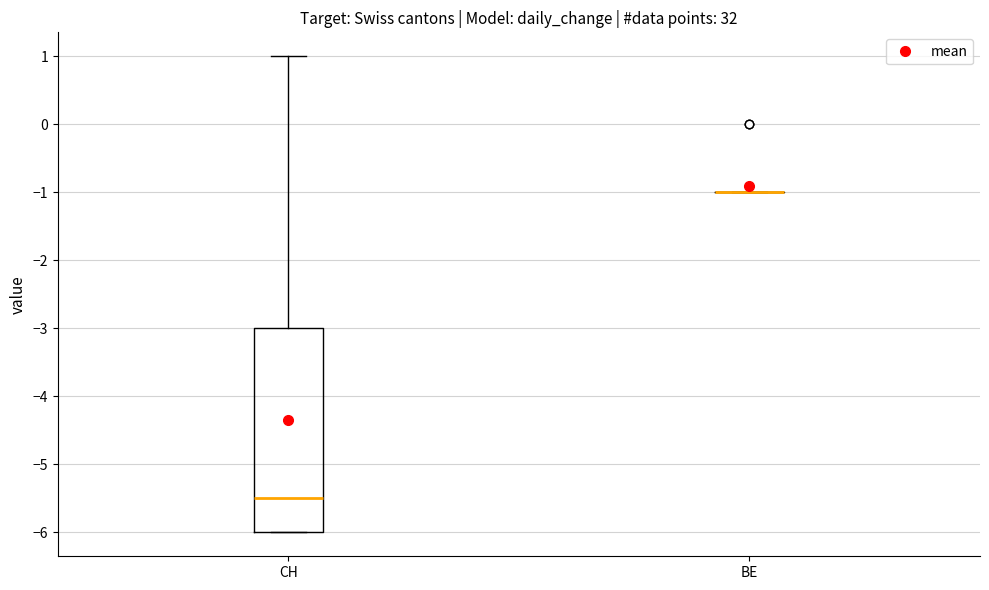

Where does the upper whisker of the box for CH end on the y-axis? The values are not printed on the chart, so give them approximately, as read against the axis.

1.0